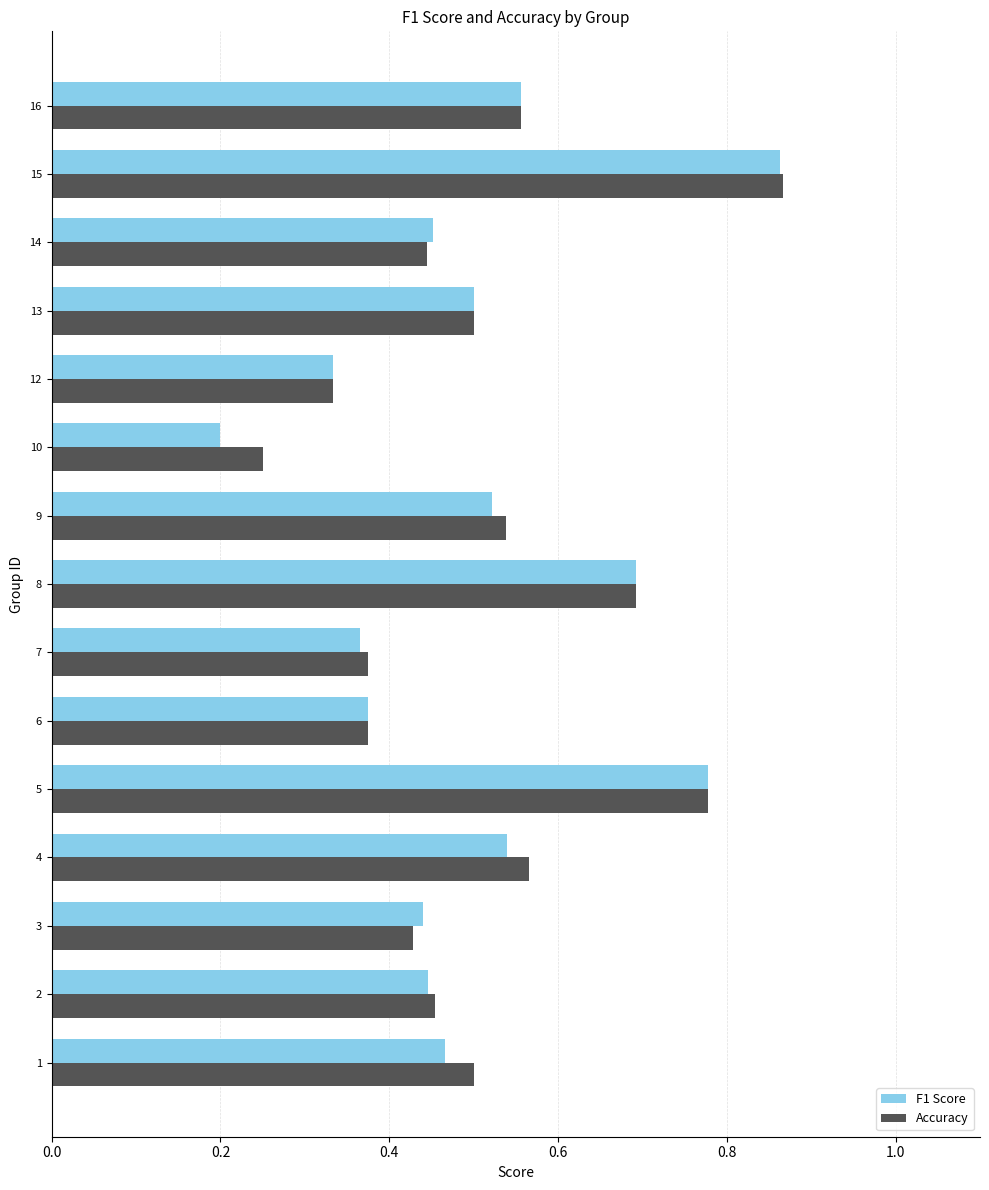

Which series has the widest spread of values?

F1 Score